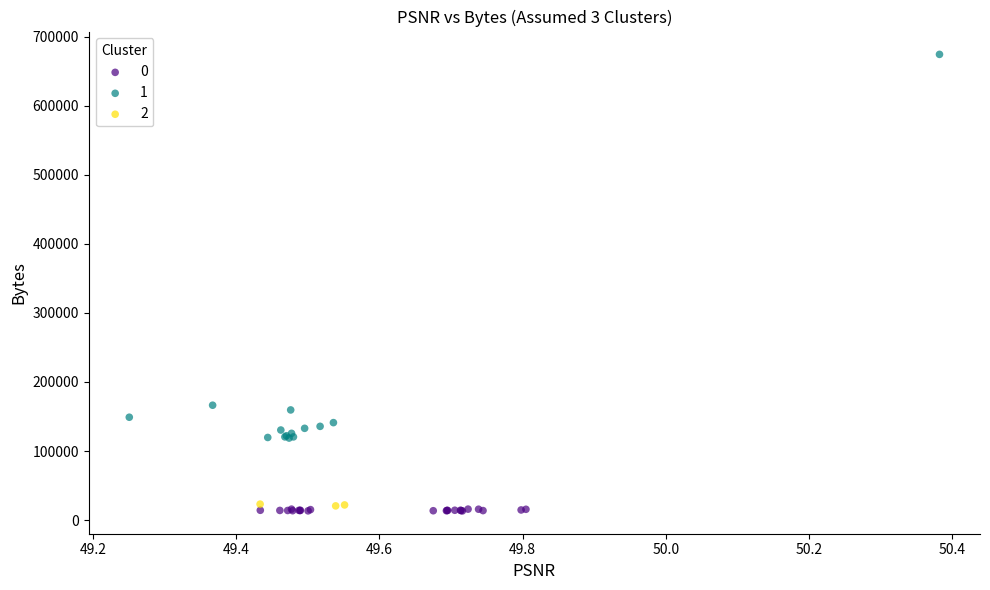

What are all the series names shown in the legend?

0, 1, 2